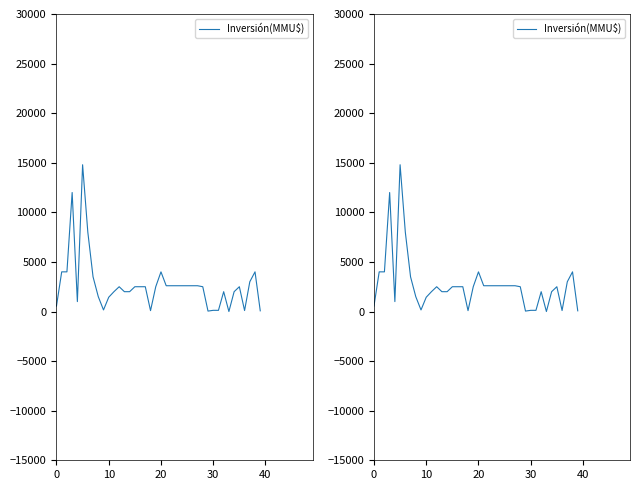

Does the chart display data point markers on the line(s)?

No